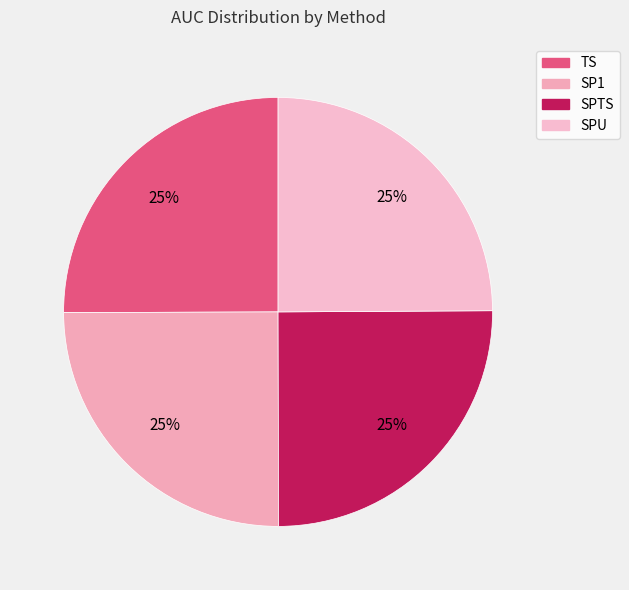

How many slices are in this pie chart?

4